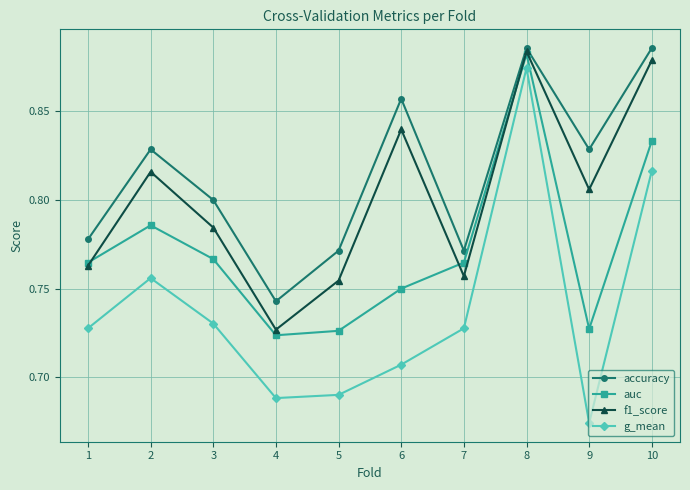

Is this an area chart (filled region under the line)?

No